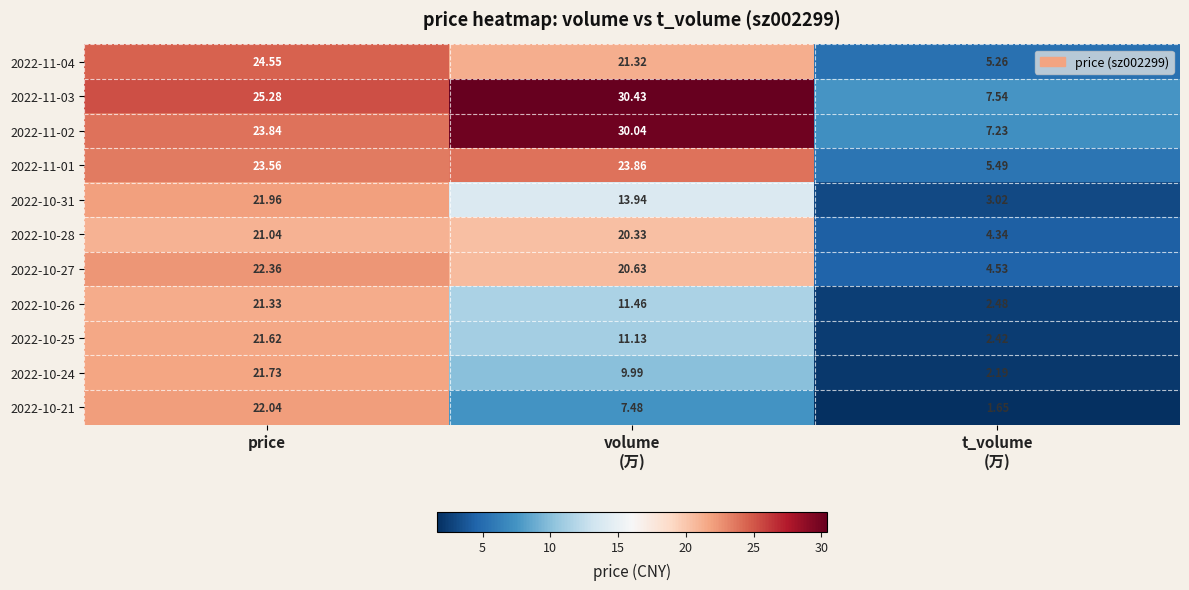

At volume
(万), list the series in order from largest to smallest.

2022-11-03, 2022-11-02, 2022-11-01, 2022-11-04, 2022-10-27, 2022-10-28, 2022-10-31, 2022-10-26, 2022-10-25, 2022-10-24, 2022-10-21